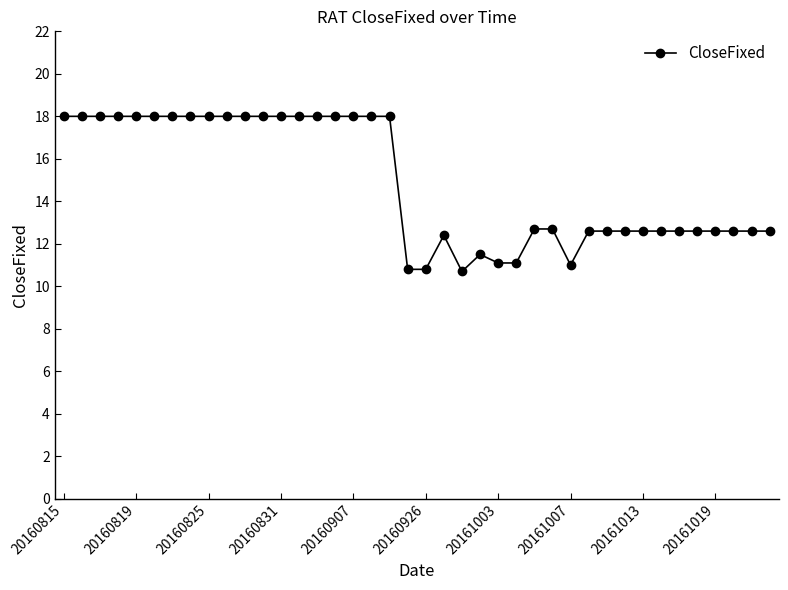

Reading right to left, what are all the values shown in this chart?

12.6	12.6	12.6	12.6	12.6	12.6	12.6	12.6	12.6	12.6	12.6	11.0	12.7	12.7	11.1	11.1	11.5	10.7	12.4	10.8	10.8	18.0	18.0	18.0	18.0	18.0	18.0	18.0	18.0	18.0	18.0	18.0	18.0	18.0	18.0	18.0	18.0	18.0	18.0	18.0